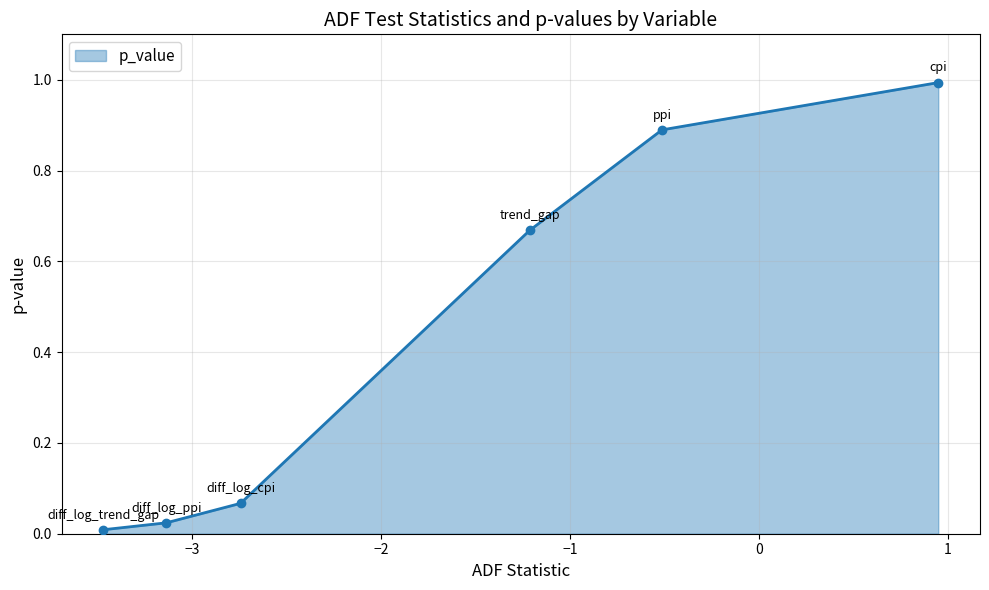

True or false: the data has more than 0 interior local peaks.

False